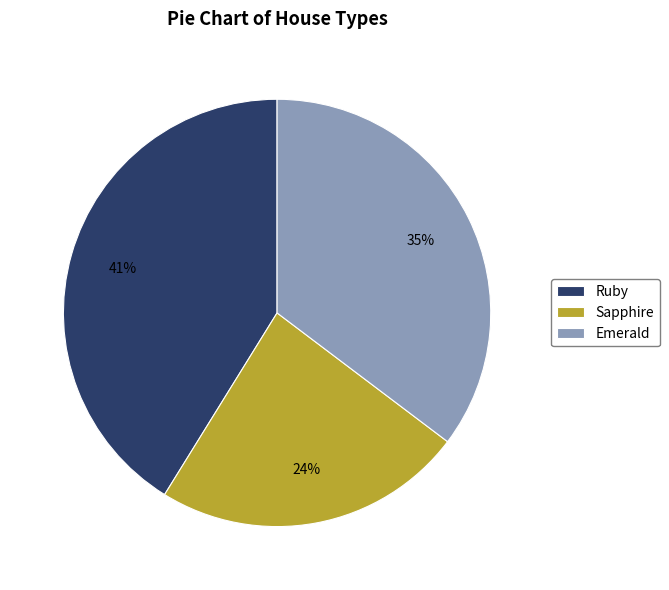

Which has a higher value, Emerald or Sapphire?

Emerald